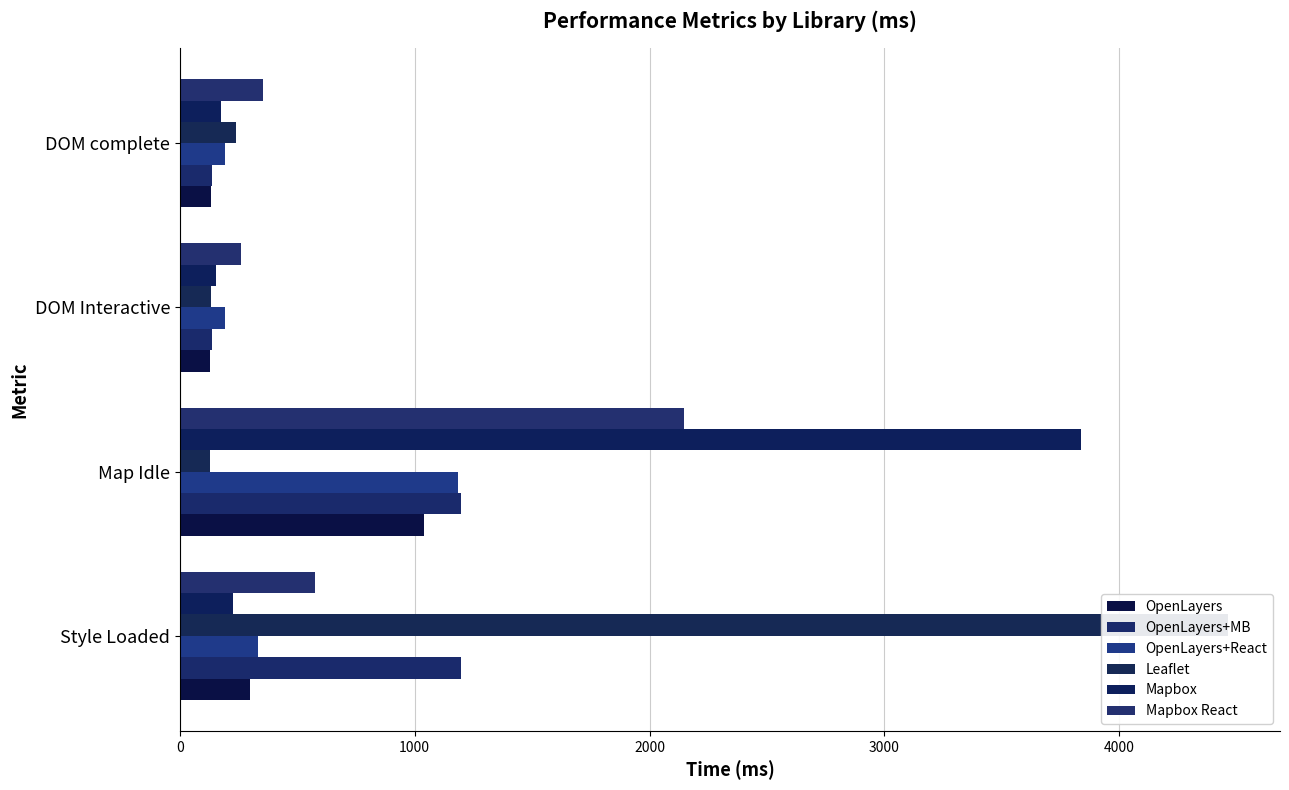

Between DOM Interactive and DOM complete, which is larger?

DOM complete